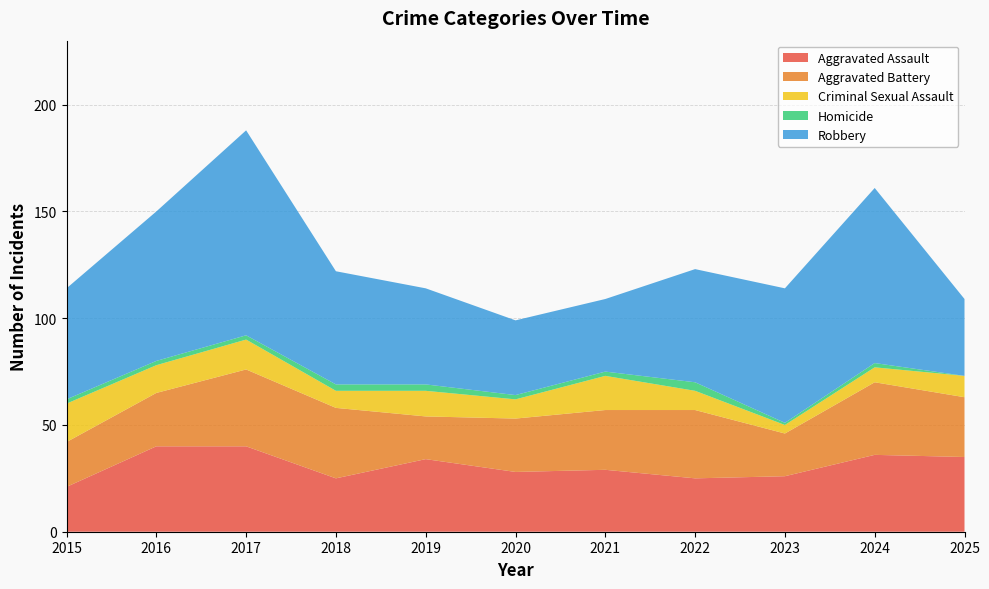

Reading left to right, list all the values displayed in this chart.

Aggravated Assault: 21	40	40	25	34	28	29	25	26	36	35
Aggravated Battery: 21	25	36	33	20	25	28	32	20	34	28
Criminal Sexual Assault: 18	13	14	8	12	9	16	9	4	7	10
Homicide: 2	2	2	3	3	2	2	4	1	2	0
Robbery: 52	70	96	53	45	35	34	53	63	82	36